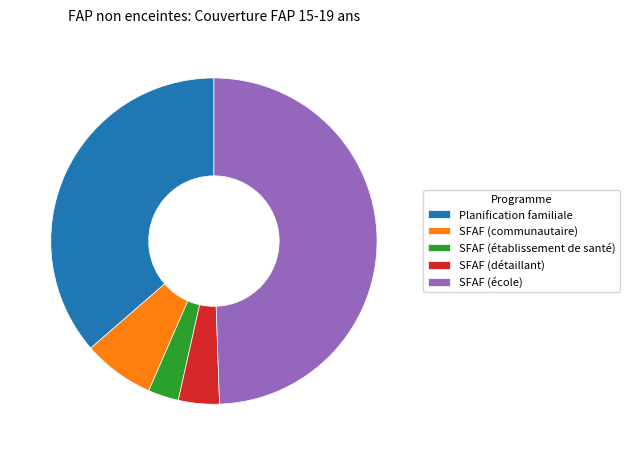

To the nearest percent, what is the difference between the SFAF (école) and SFAF (établissement de santé) slice percentages?

46%